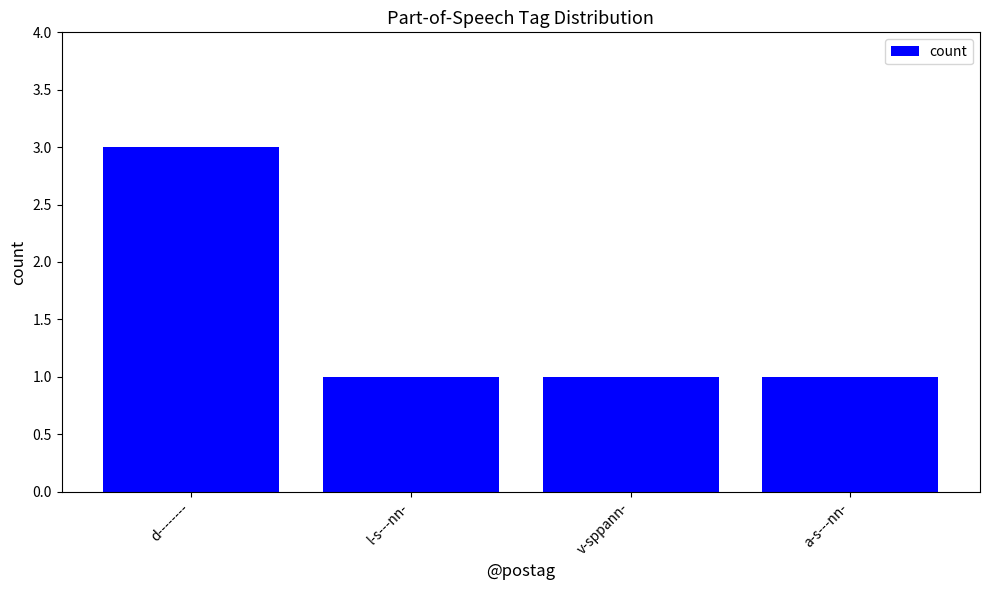

Reading right to left, list all the values displayed in this chart.

a-s---nn-=1	v-sppann-=1	l-s---nn-=1	d--------=3